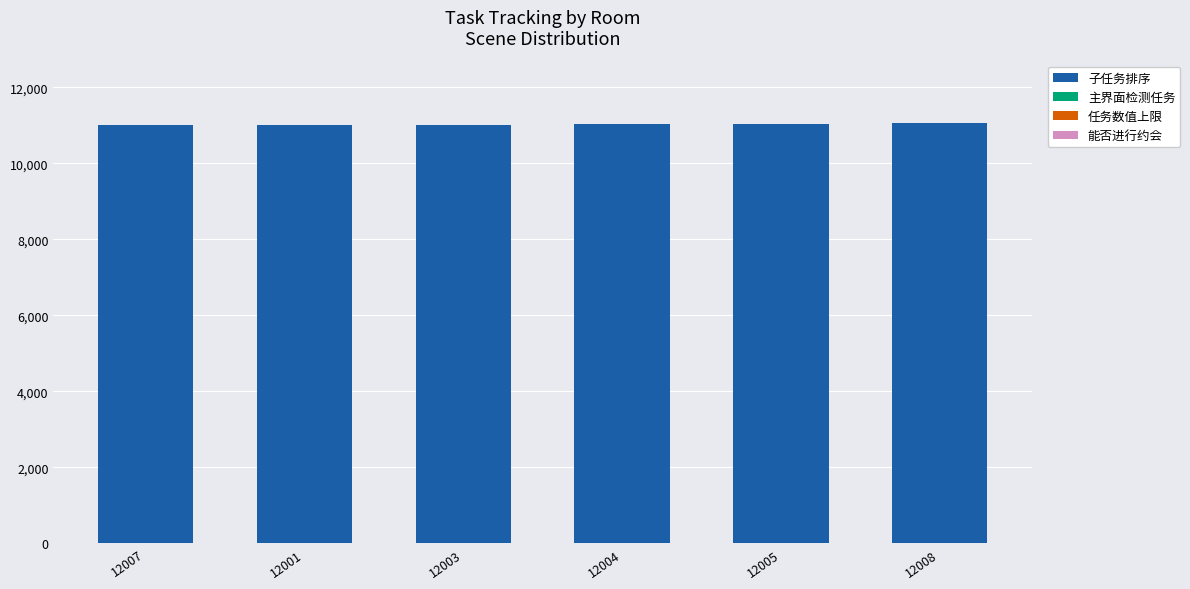

The 子任务排序 series shows 16320 at 12008. True or false?

False